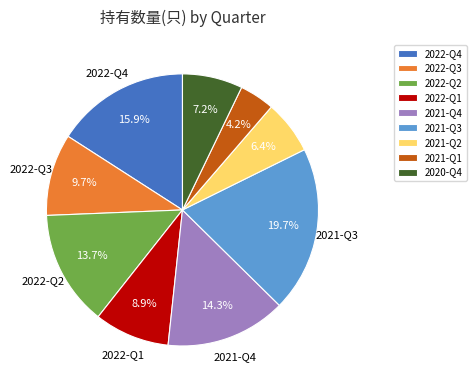

True or false: 2022-Q3 accounts for 10% of the total.

True